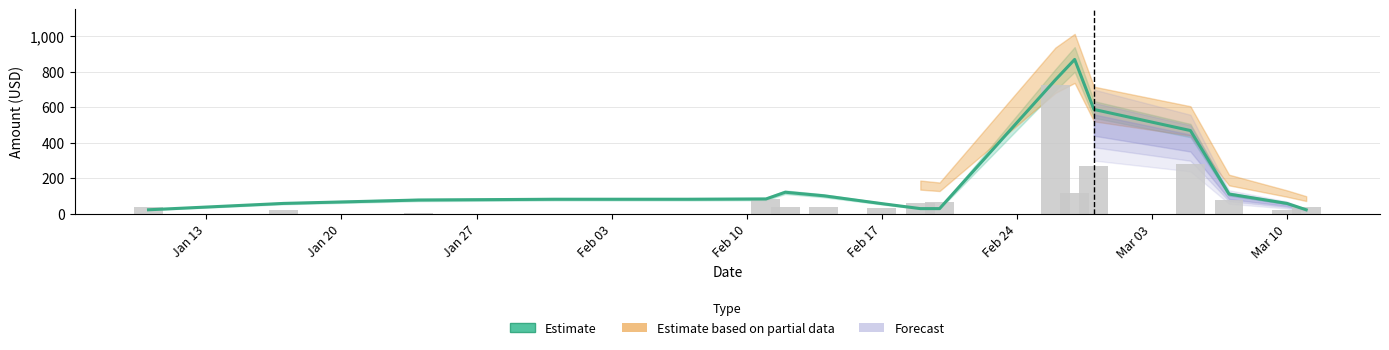

What is the difference between the second highest and second lowest values in the amount series?

280.6